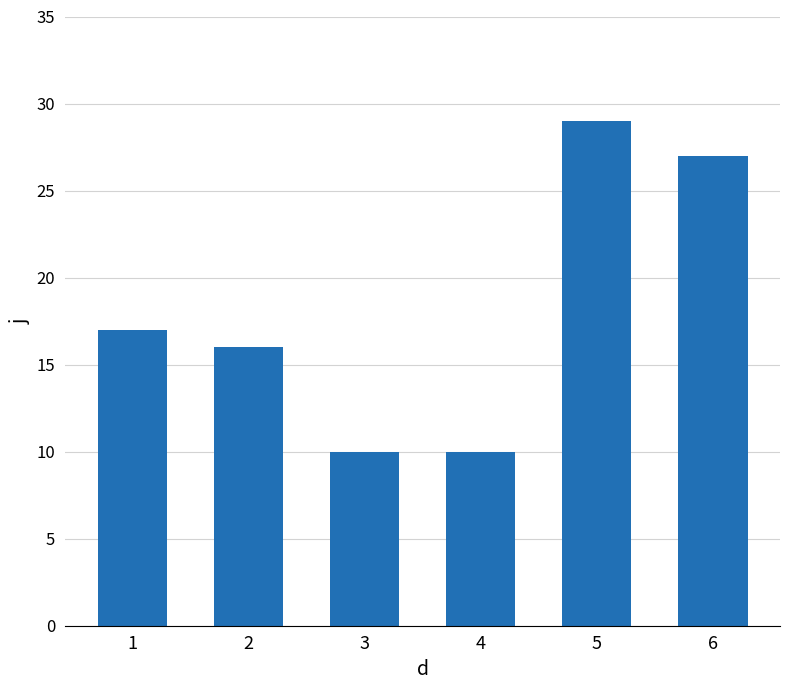

Are the bars horizontal?

No